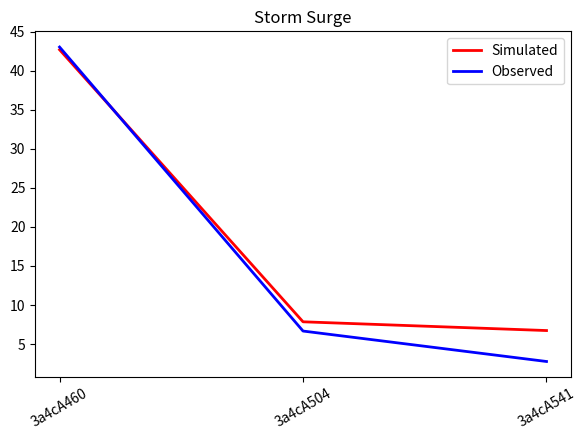

Reading right to left, what are all the values shown in this chart?

Simulated: 6.7	7.9	42.7
Observed: 2.8	6.7	43.0